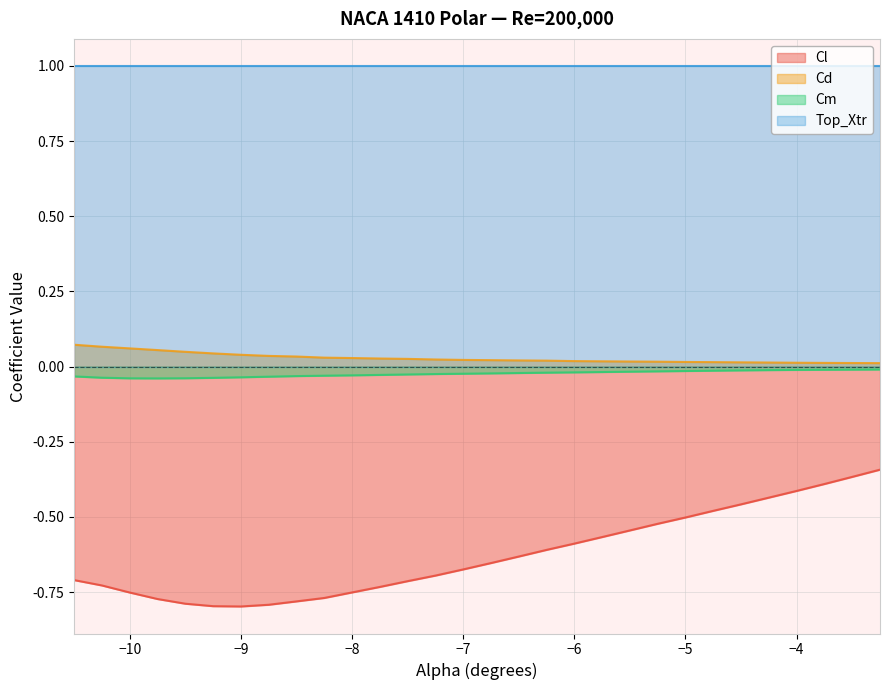

Rank the series at −6 from highest to lowest value.

Top_Xtr, Cd, Cm, Cl